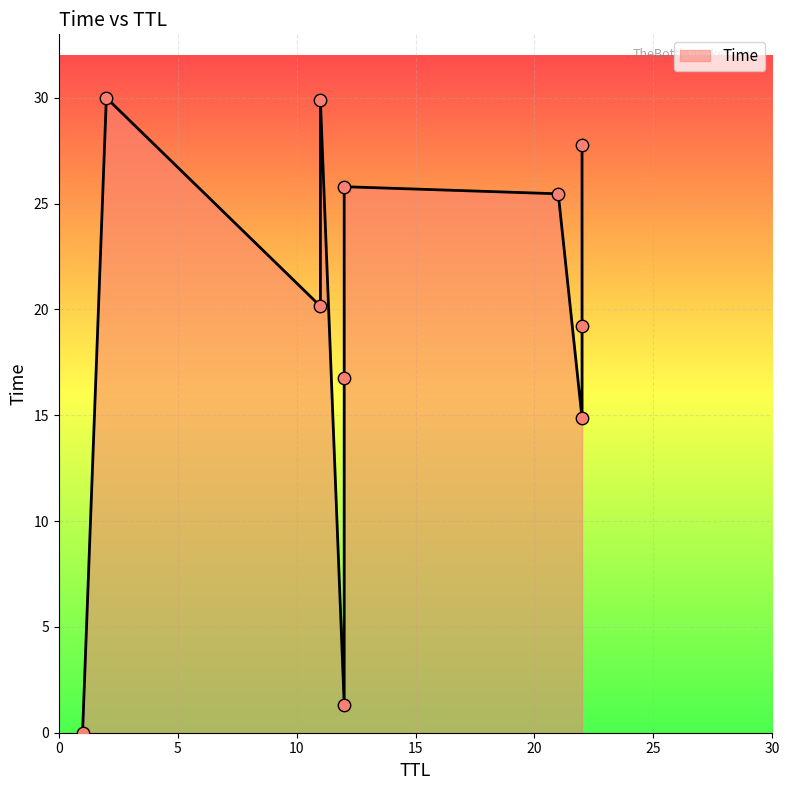

What is the change in value from 11 to 11?

+9.7